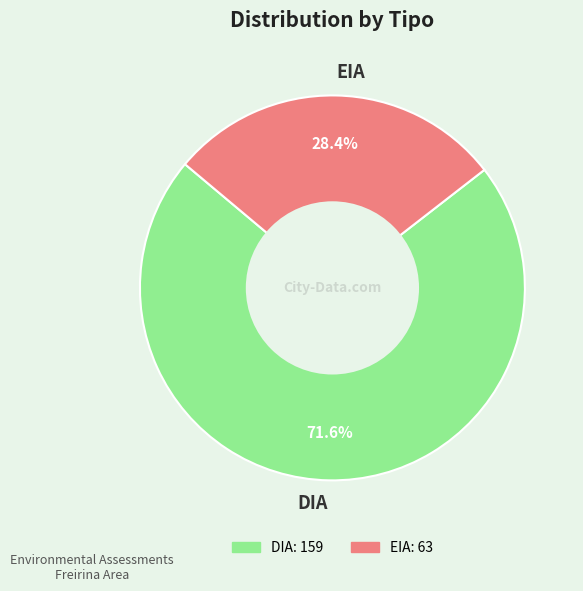

Is it true that DIA is 65% of the pie?

False